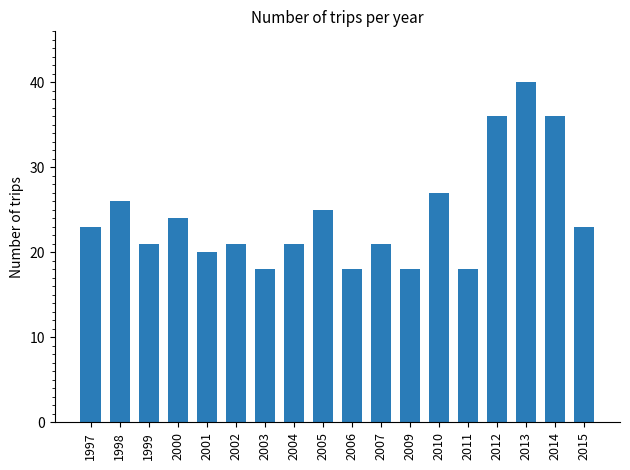

What is the difference between the second highest and second lowest values?

18